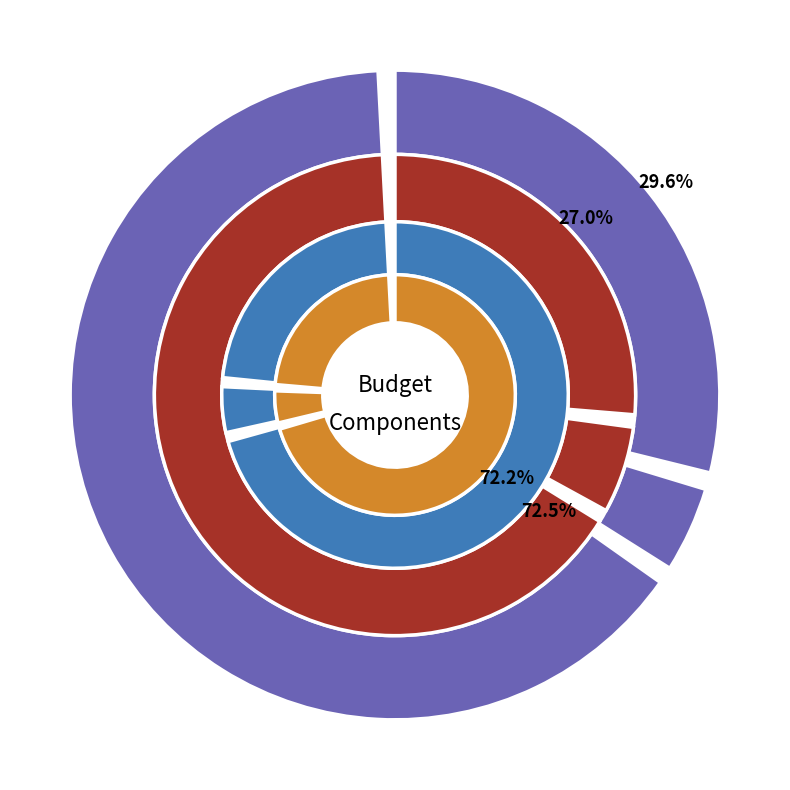

How many segments does this pie chart have?

3